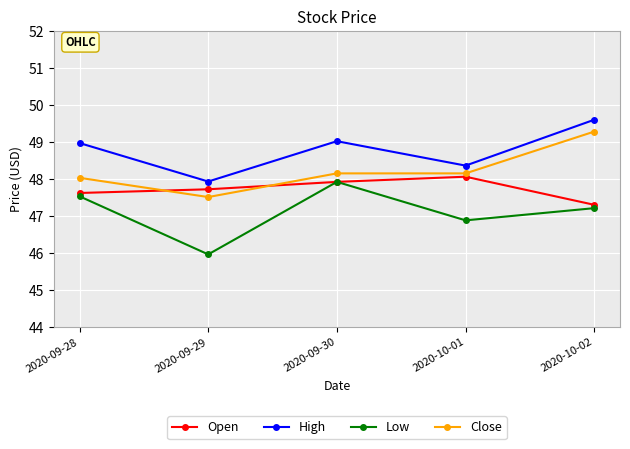

True or false: Close and Low cross at least once.

False